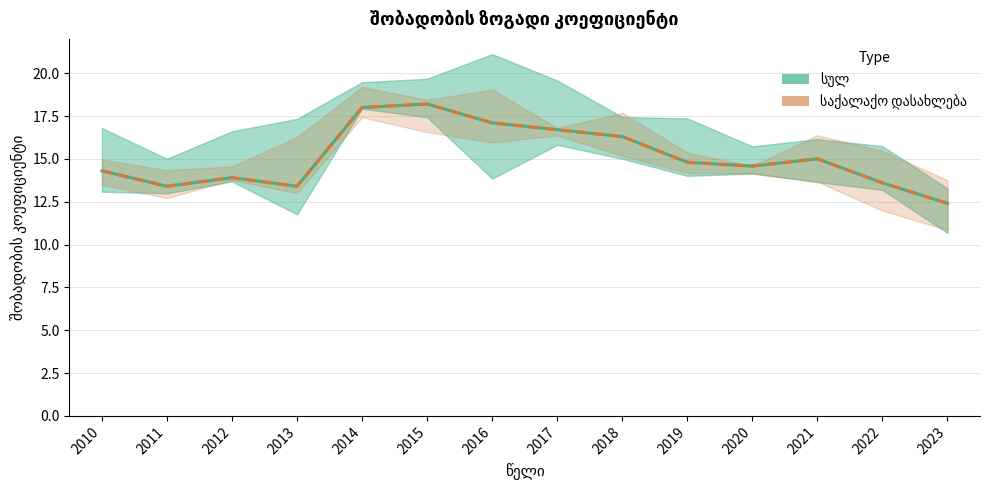

How many categories are shown in the chart?

14